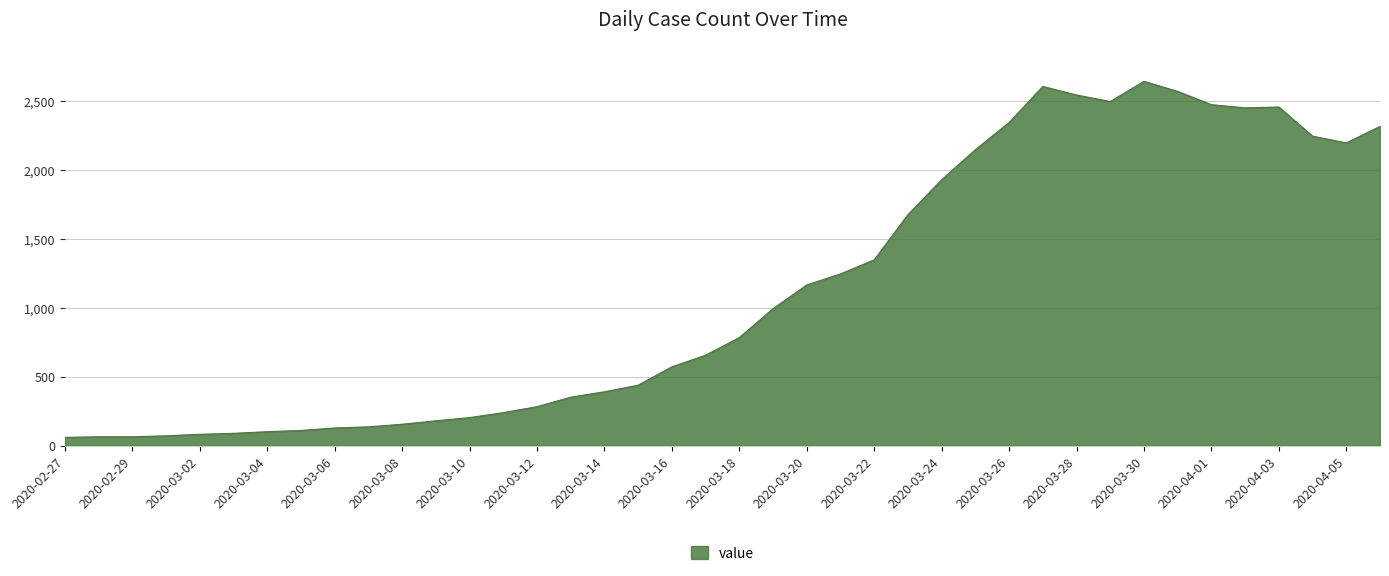

What is the difference between the maximum and minimum values?

2579